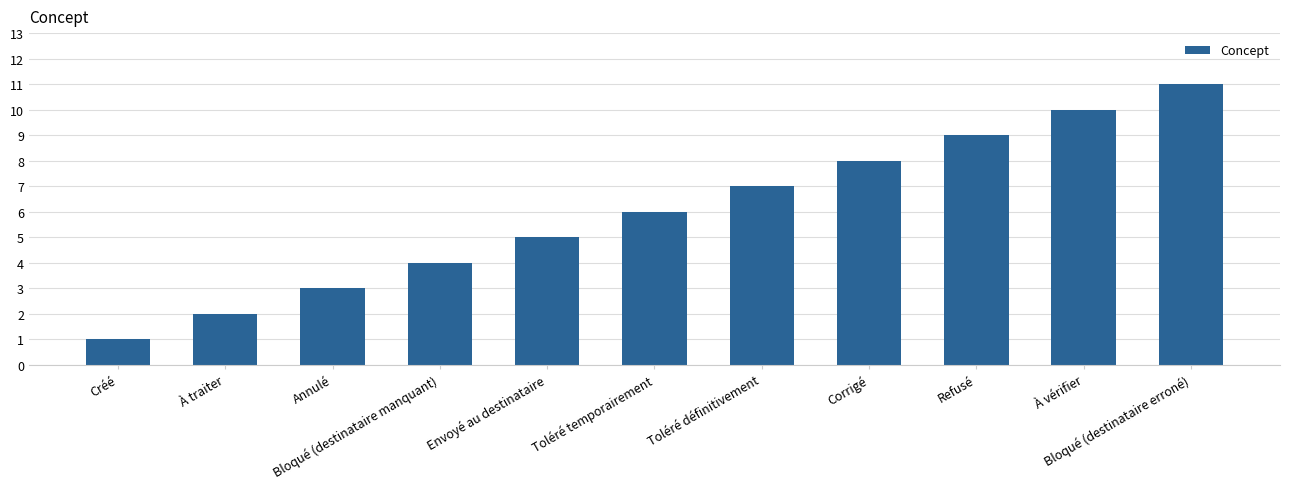

What is the change in value from Créé to Bloqué (destinataire manquant)?

+3